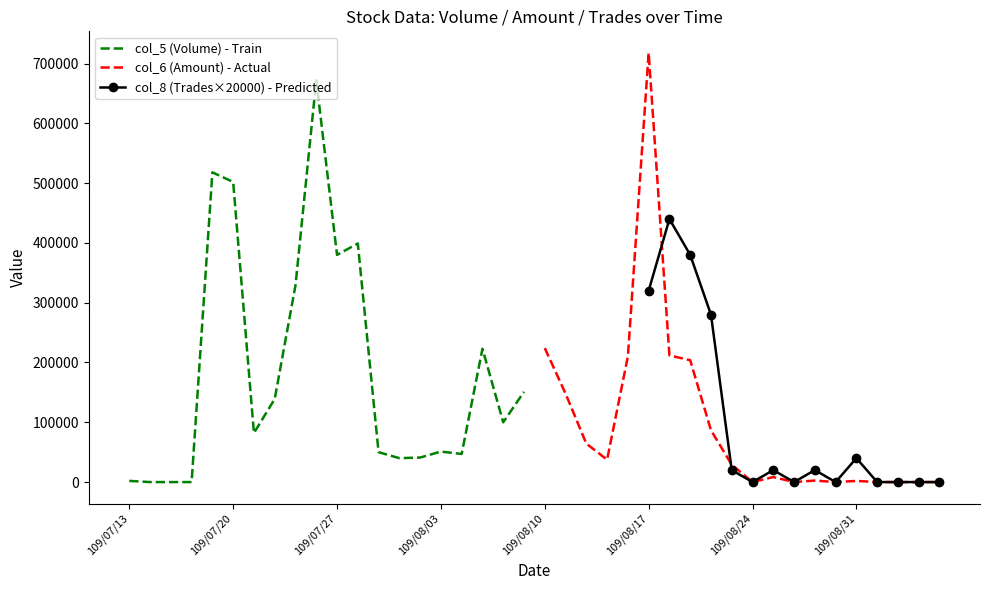

What is the label of the 27th point from the left?

109/08/18